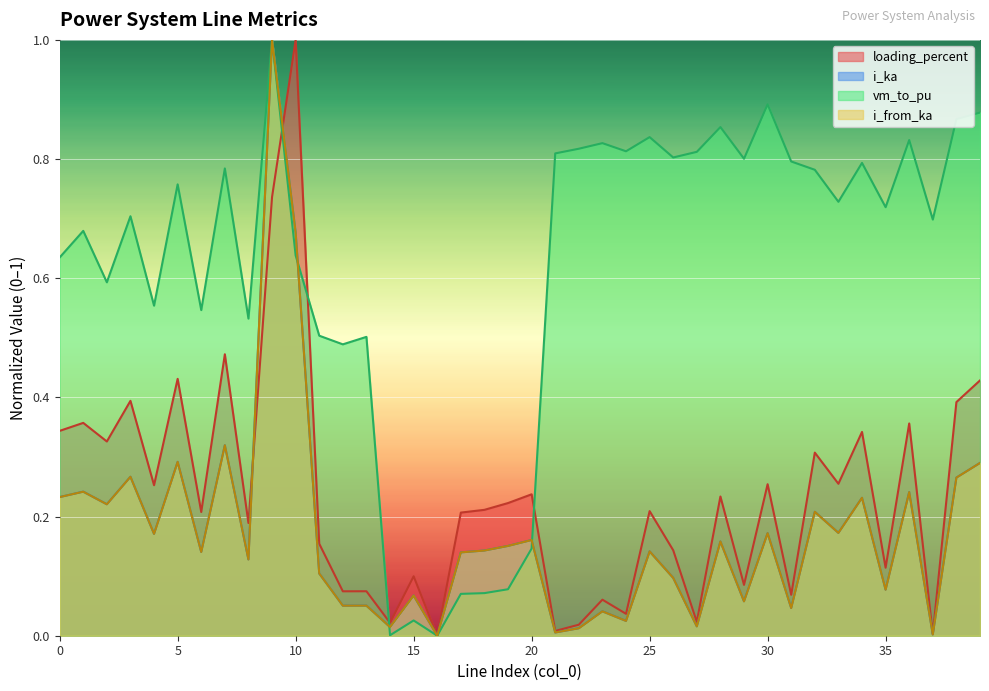

What is the value of the loading_percent point at the 26th from the left?

0.2